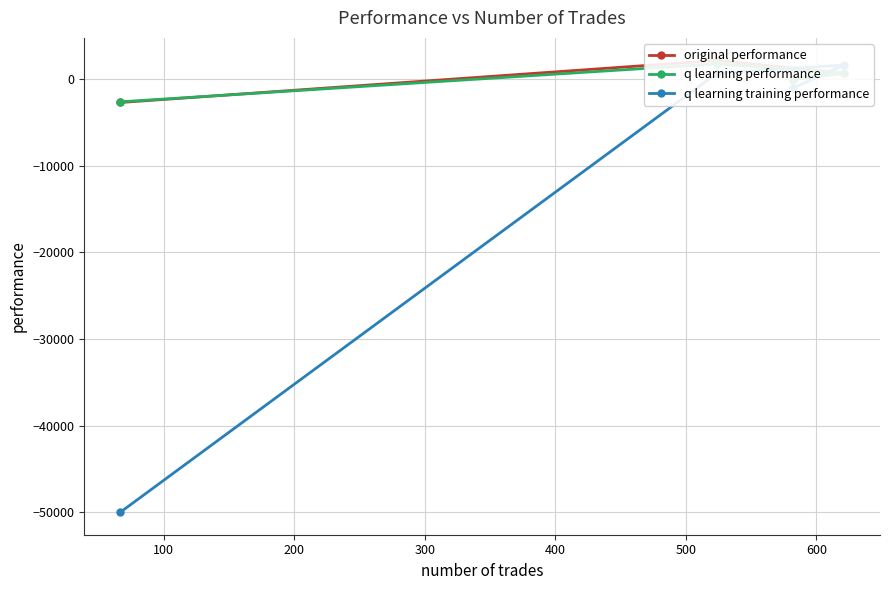

What is the smallest value displayed?

-50000.0